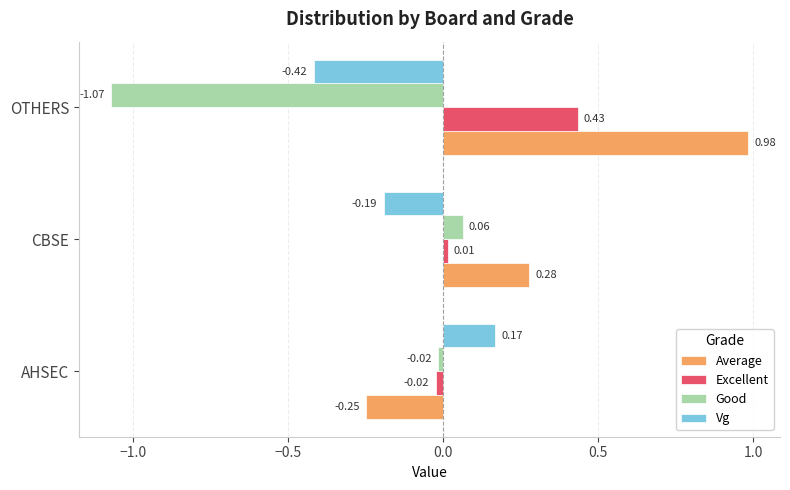

Between CBSE and OTHERS, which series saw the biggest shift?

Good